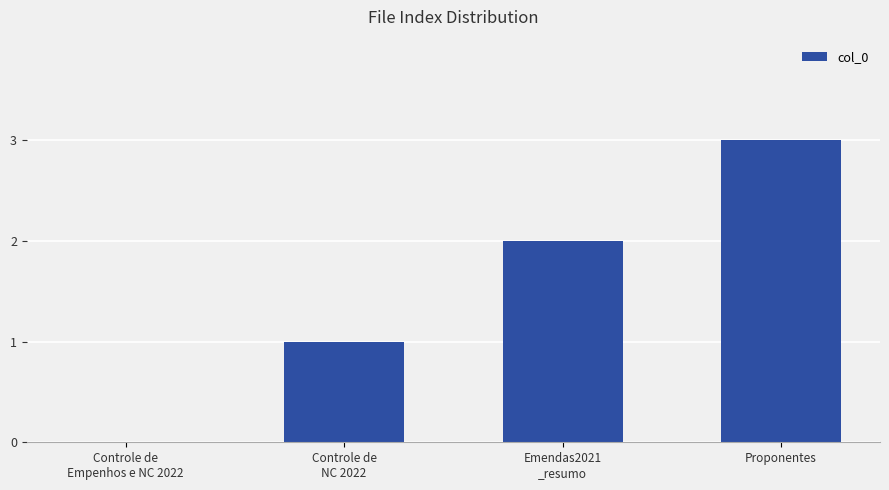

What is the greatest value displayed?

3